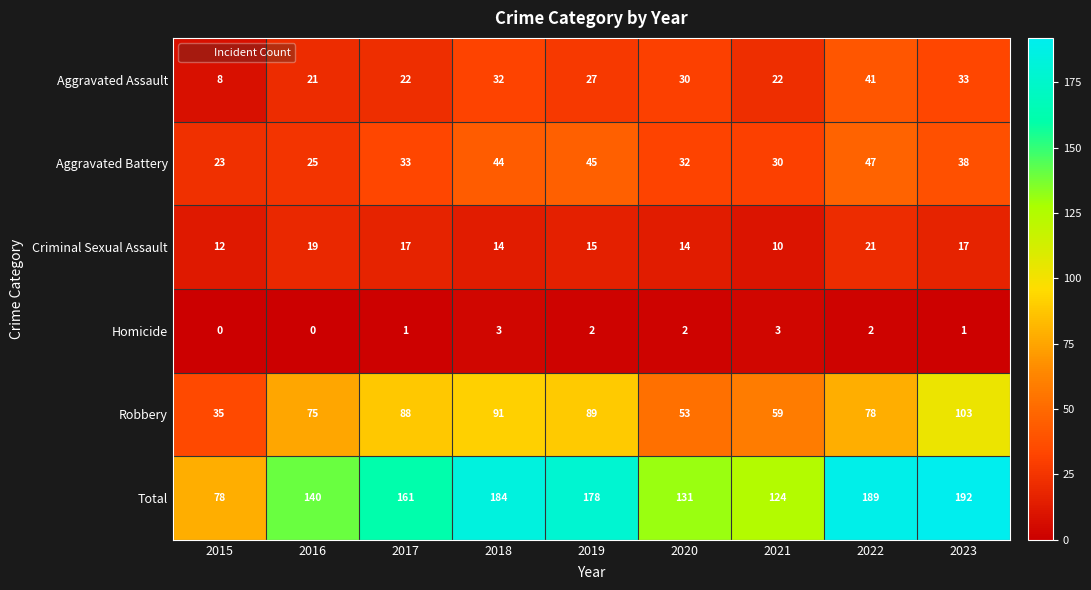

At which category is the sum across all series the highest?

2023